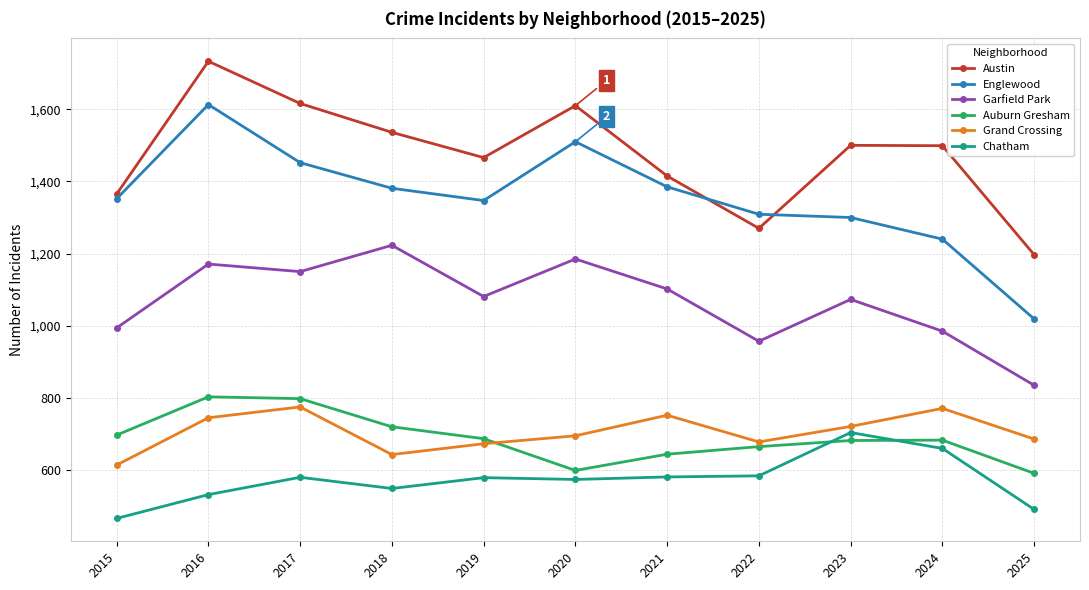

What is the greatest value displayed?

1733